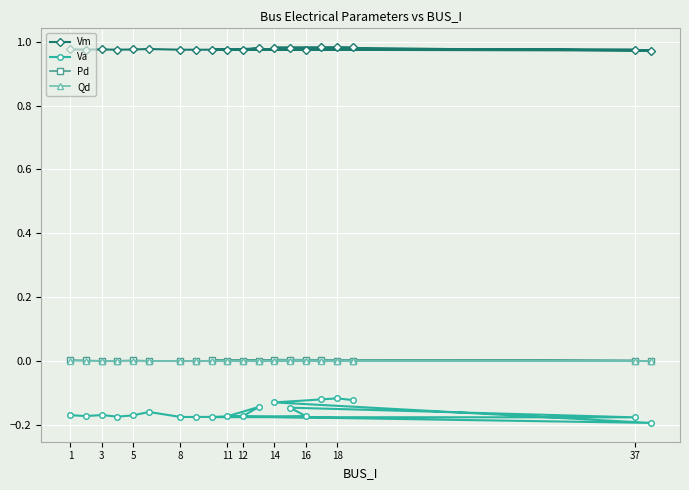

True or false: Pd has more than 1 interior local peaks.

True